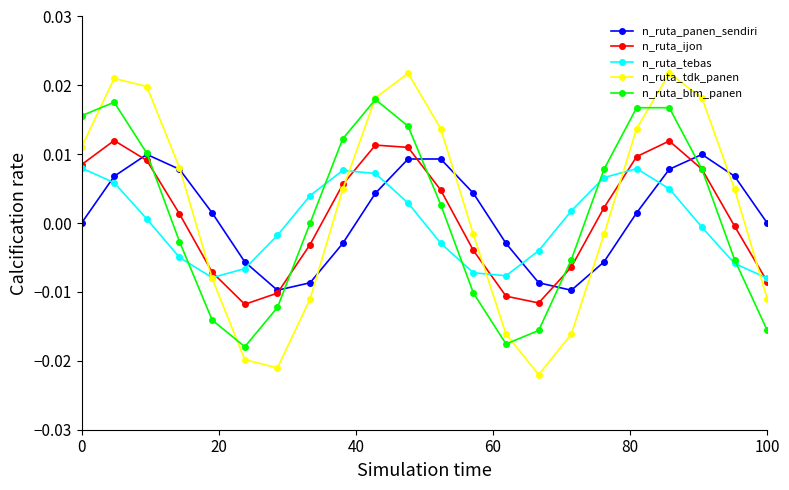

How many times do n_ruta_tdk_panen and n_ruta_ijon cross each other?

5